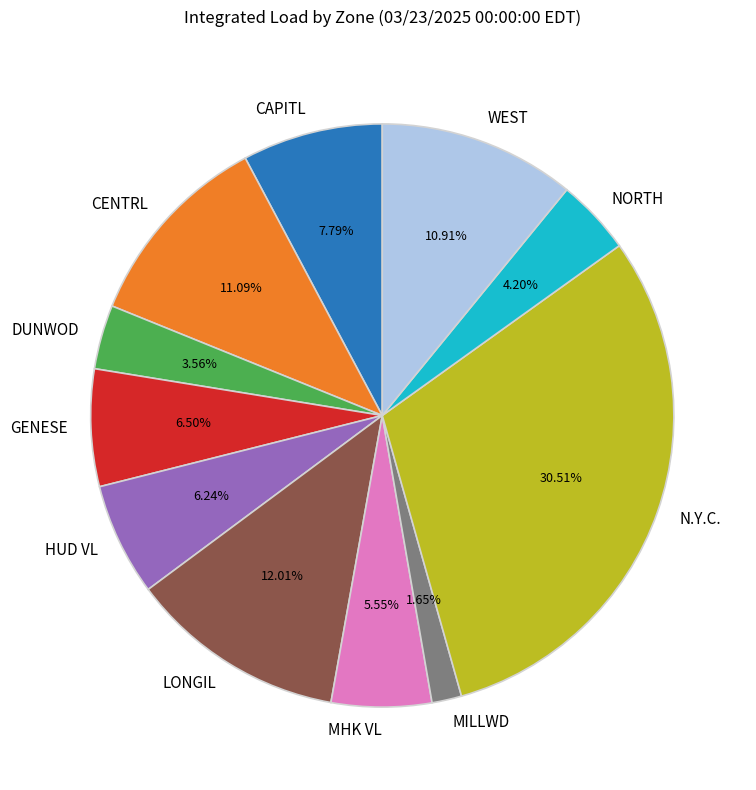

Is there any slice that represents more than half of the pie?

No